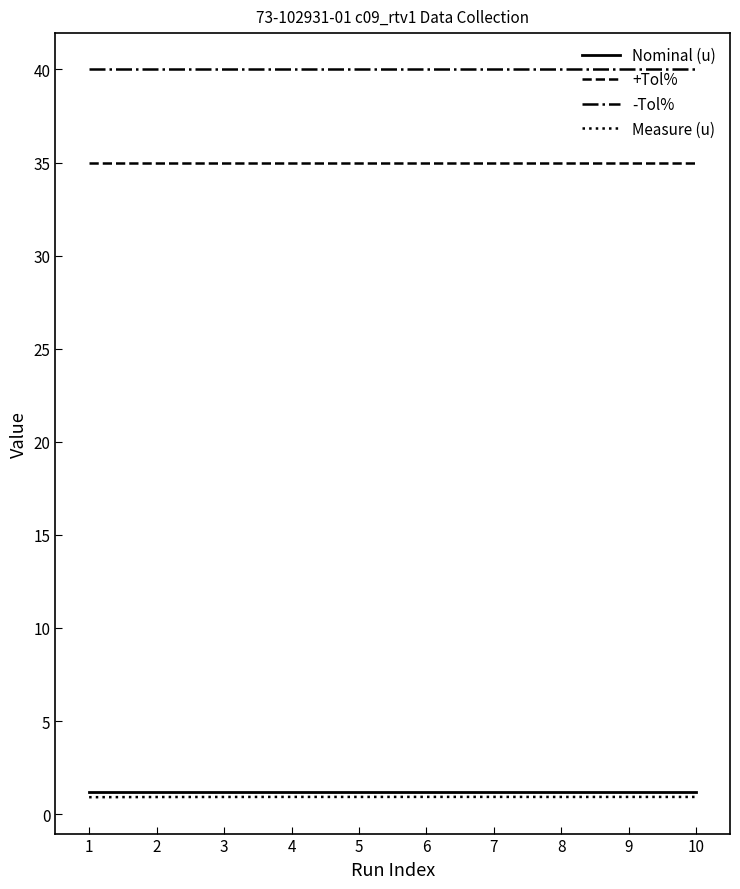

Reading right to left, list all the values displayed in this chart.

Nominal (u): 1.2	1.2	1.2	1.2	1.2	1.2	1.2	1.2	1.2	1.2
+Tol%: 35.0	35.0	35.0	35.0	35.0	35.0	35.0	35.0	35.0	35.0
-Tol%: 40.0	40.0	40.0	40.0	40.0	40.0	40.0	40.0	40.0	40.0
Measure (u): 0.9	0.9	0.9	0.9	0.9	0.9	0.9	0.9	0.9	0.9